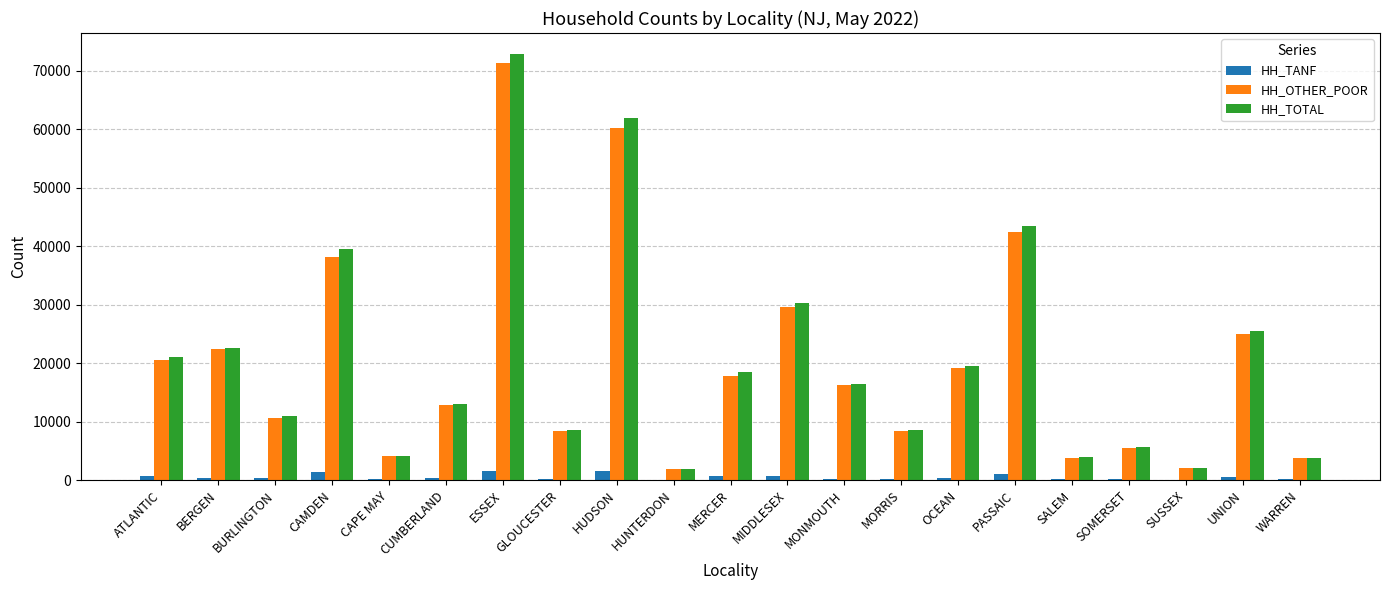

Count the number of data series in this chart.

3